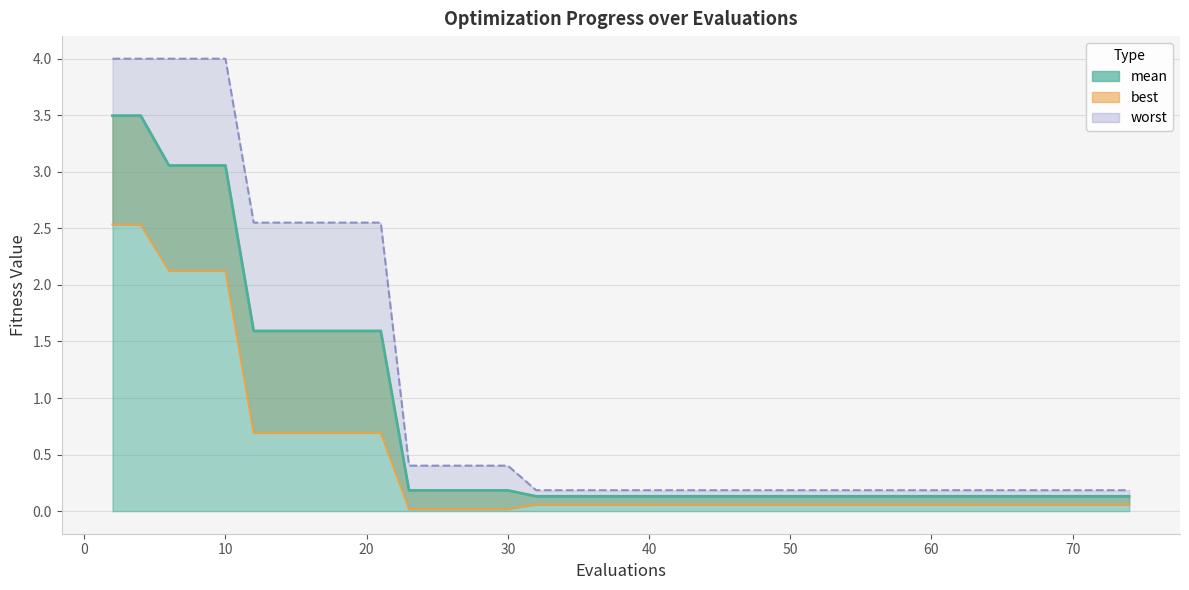

Is the value of mean at 14 greater than the value of best at 23?

Yes